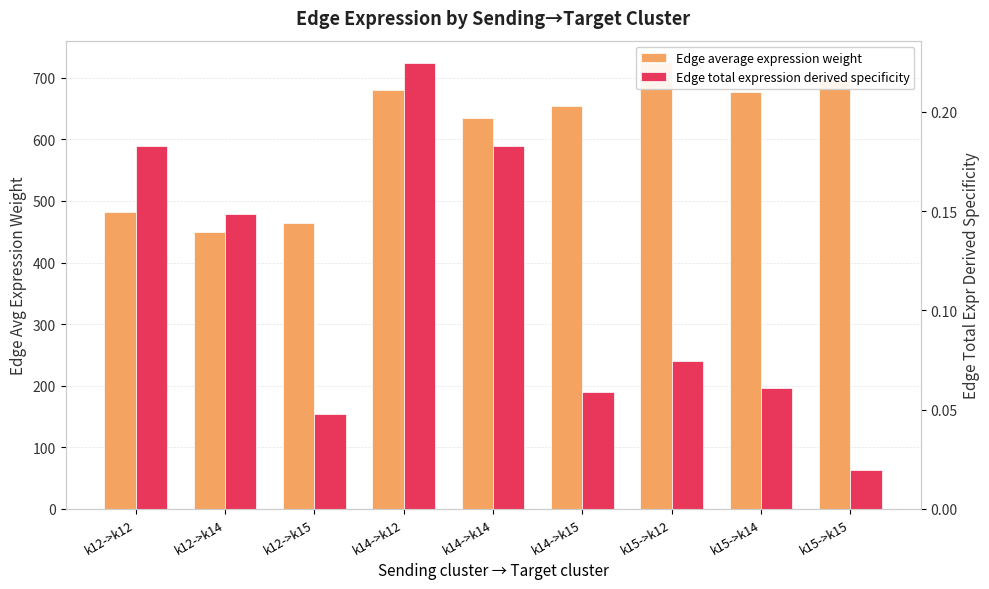

The value of Edge total expression derived specificity at k14->k15 is 0.1. True or false?

True